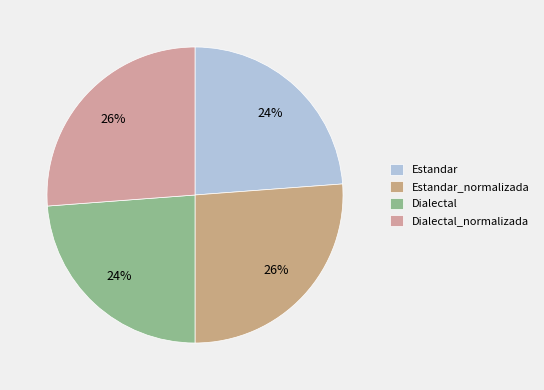

Which has a higher value, Estandar_normalizada or Estandar?

Estandar_normalizada